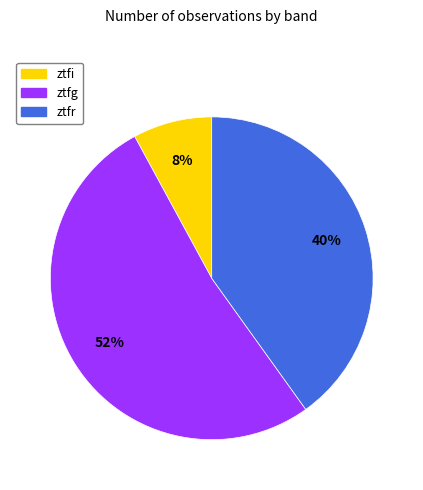

Combined, do ztfg and ztfi account for over 50%?

Yes